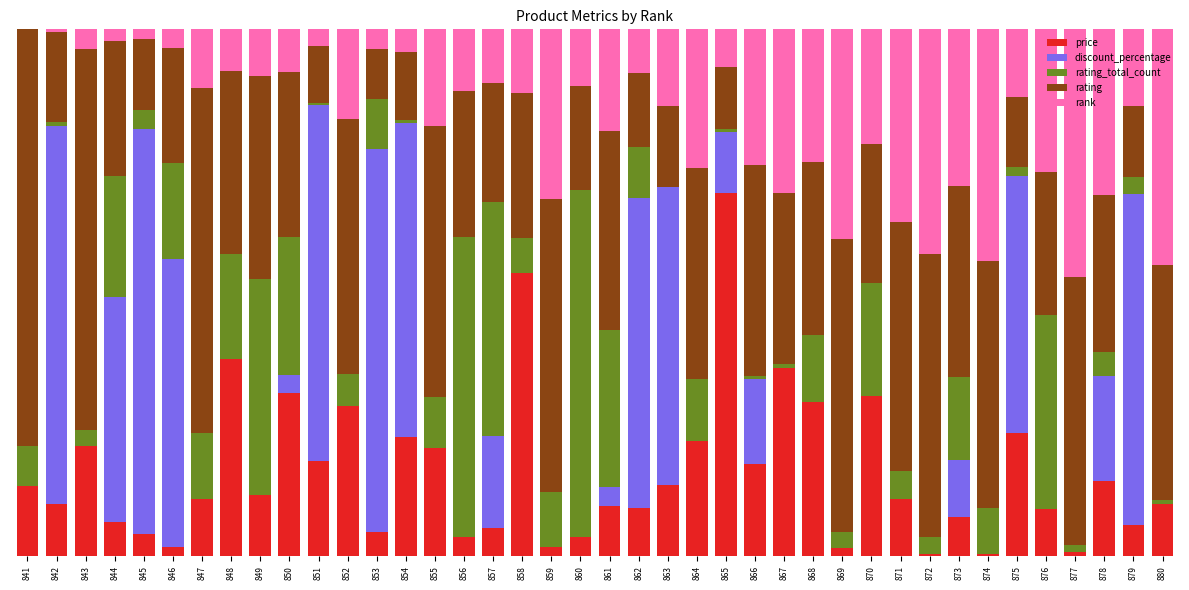

What is the sum of the rank values at 841 and 871?

36.5